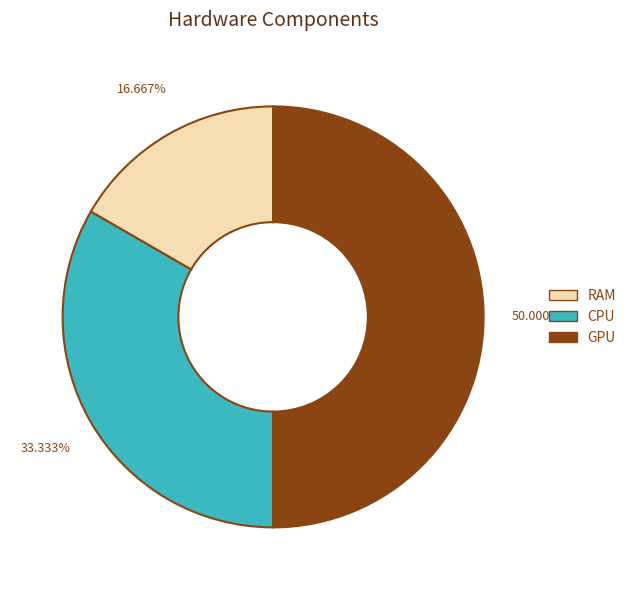

Does RAM account for over 50% of the chart?

No